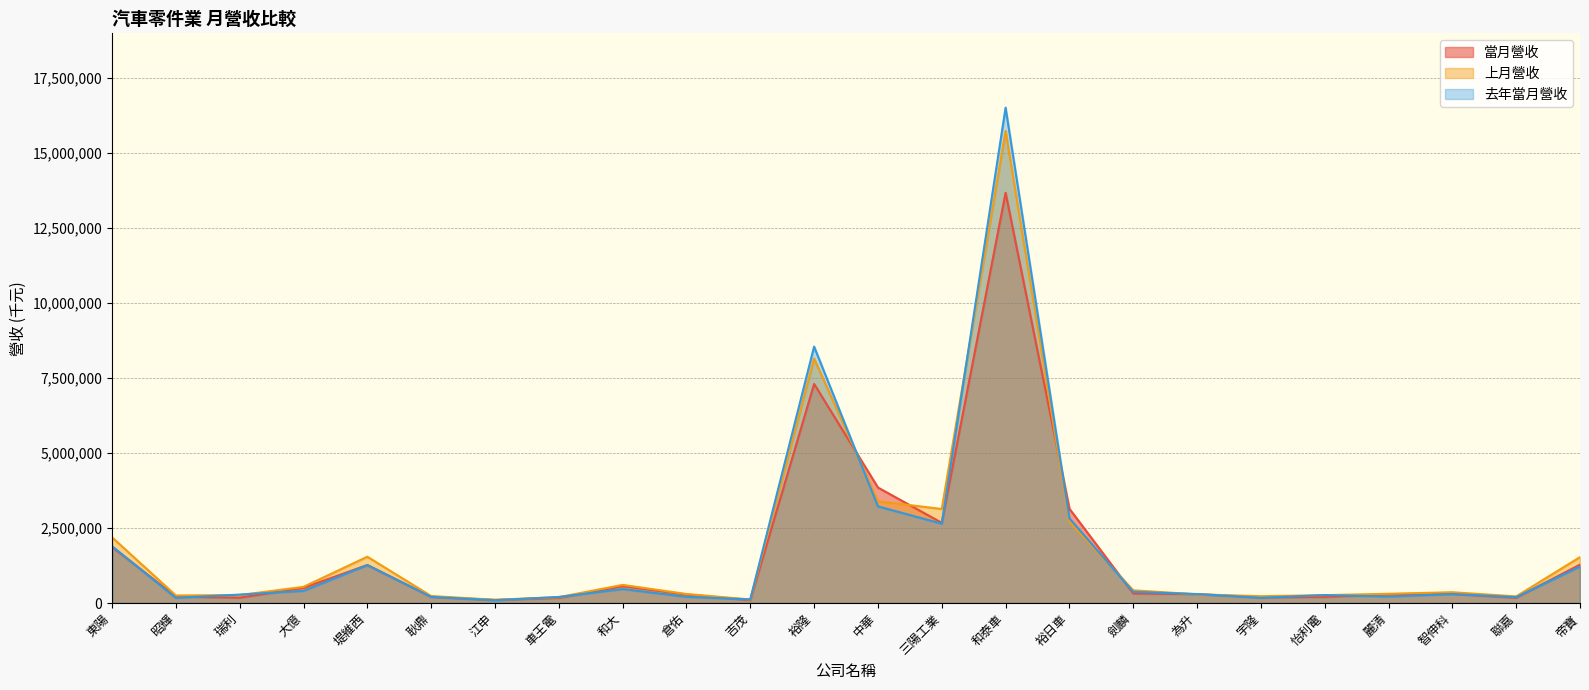

Which label corresponds to the smallest value in the chart?

江申